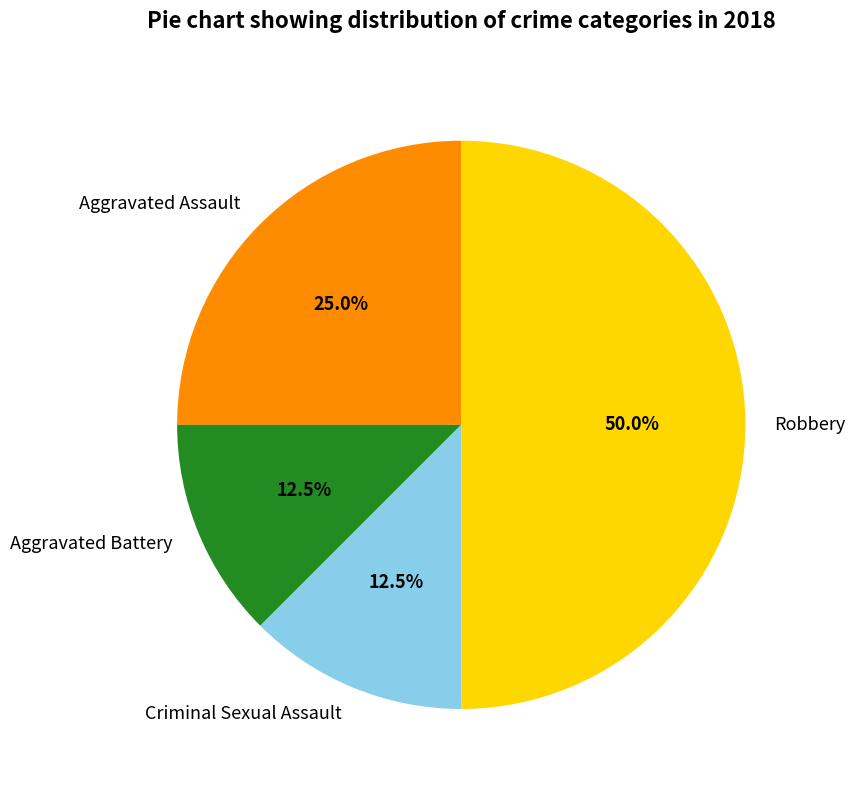

Combined, what portion of the pie is Aggravated Assault and Robbery?

75.0%